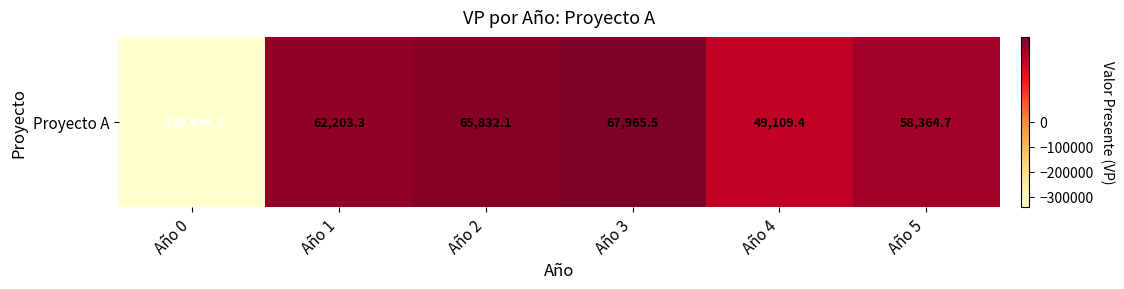

How many distinct data groups are displayed?

1